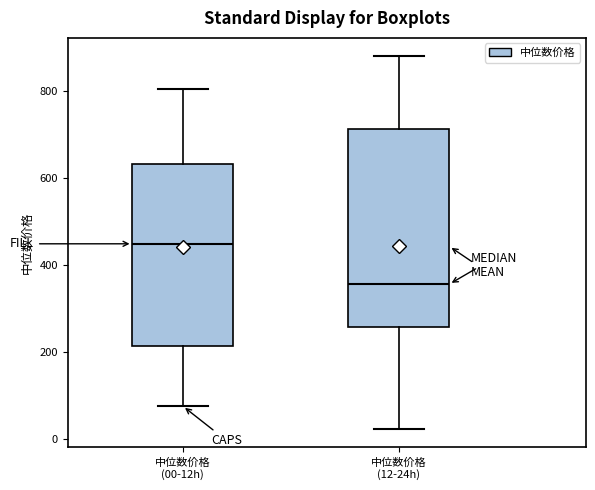

Reading left to right, transcribe this box plot: for each box, give where its median line is, the range the box spans, and where its two whiskers end, as read against the y-axis. The values are not printed on the chart, so give them approximately, as read against the axis.

中位数价格 (00-12h): median 440, box 220 to 640, whiskers 80 to 800
中位数价格 (12-24h): median 360, box 260 to 720, whiskers 20 to 880